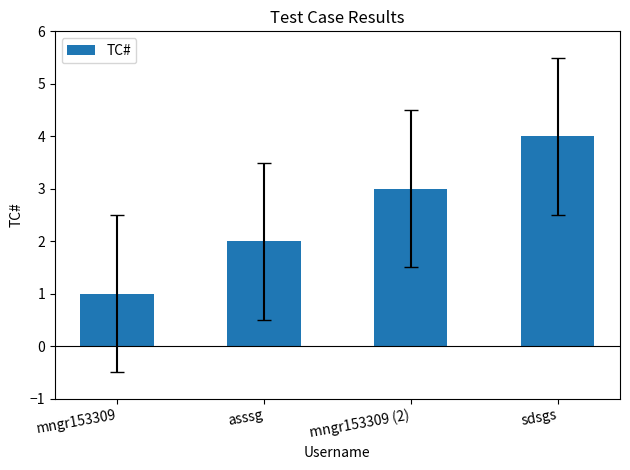

What is the greatest value displayed?

4